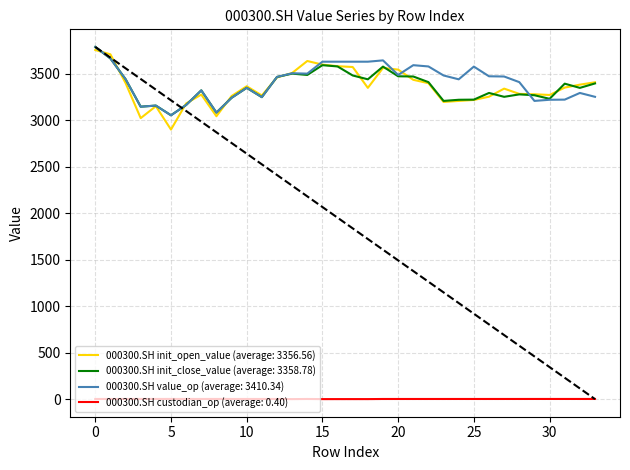

Does the chart have visible grid lines?

Yes